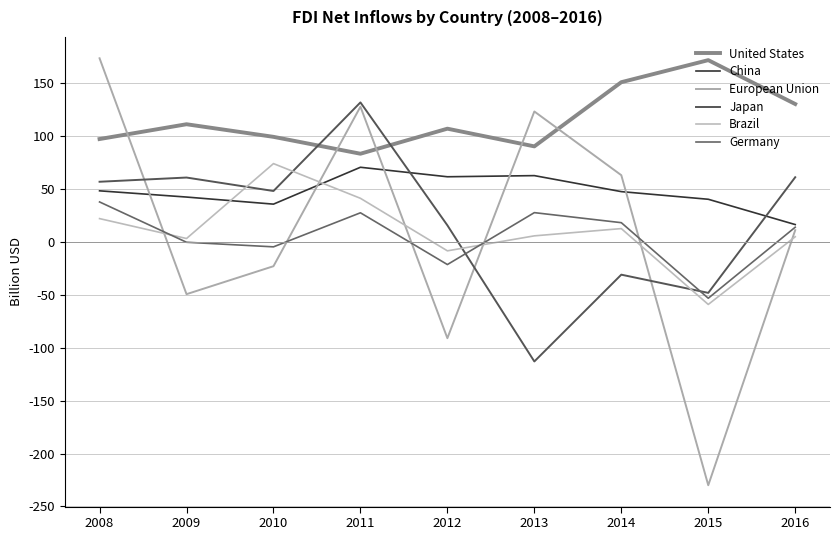

Which category has the lowest value in the China series?

2016